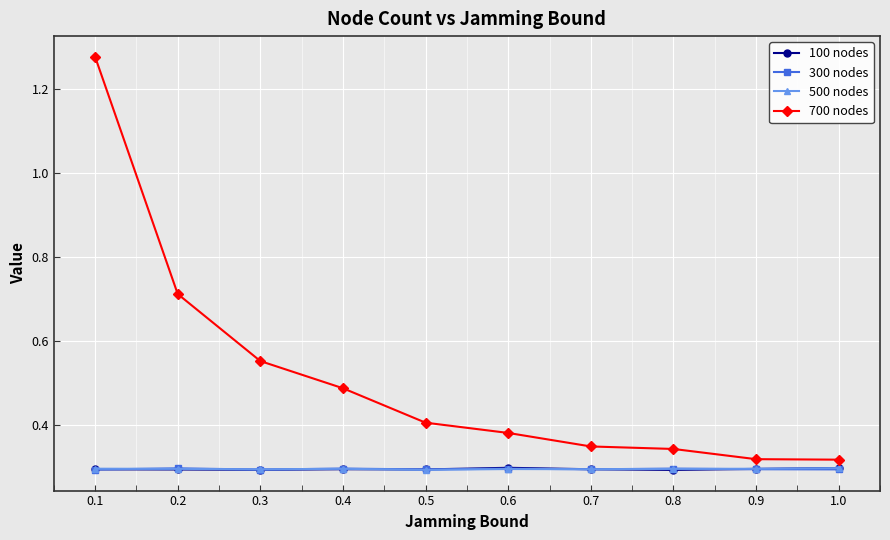

What position from the right is 0.7?

4